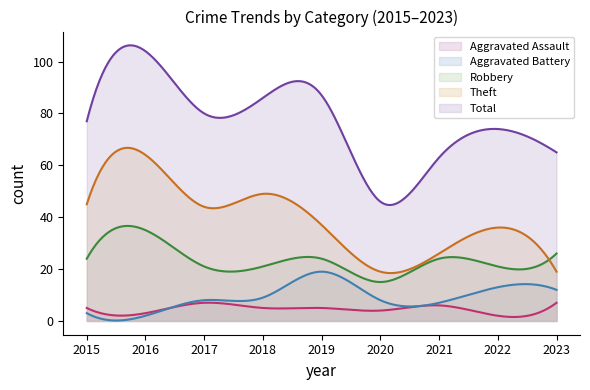

Rank the series by their maximum value, from lowest to highest.

Aggravated Assault, Aggravated Battery, Robbery, Theft, Total